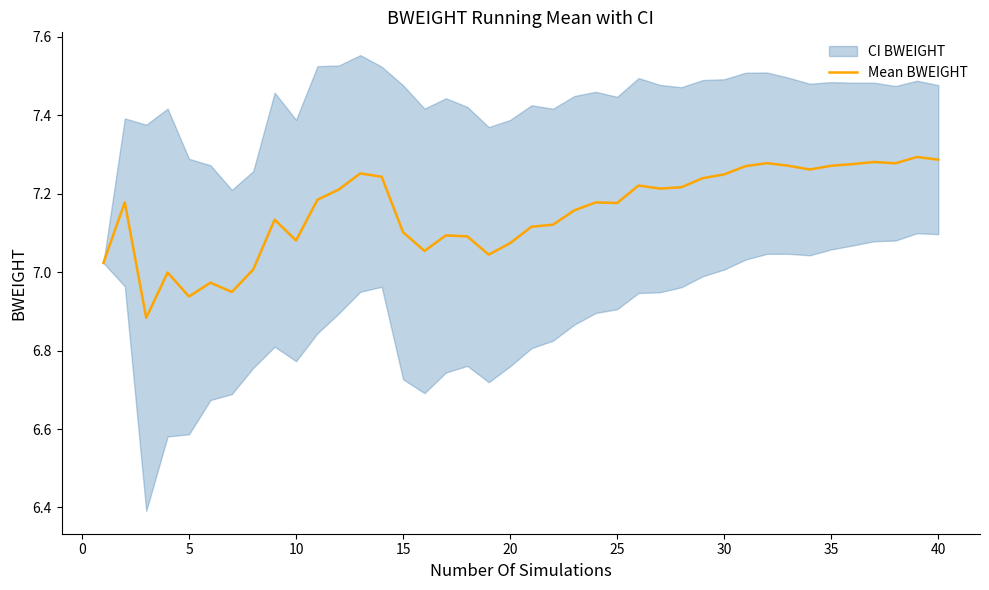

What is the smallest value displayed?

6.9